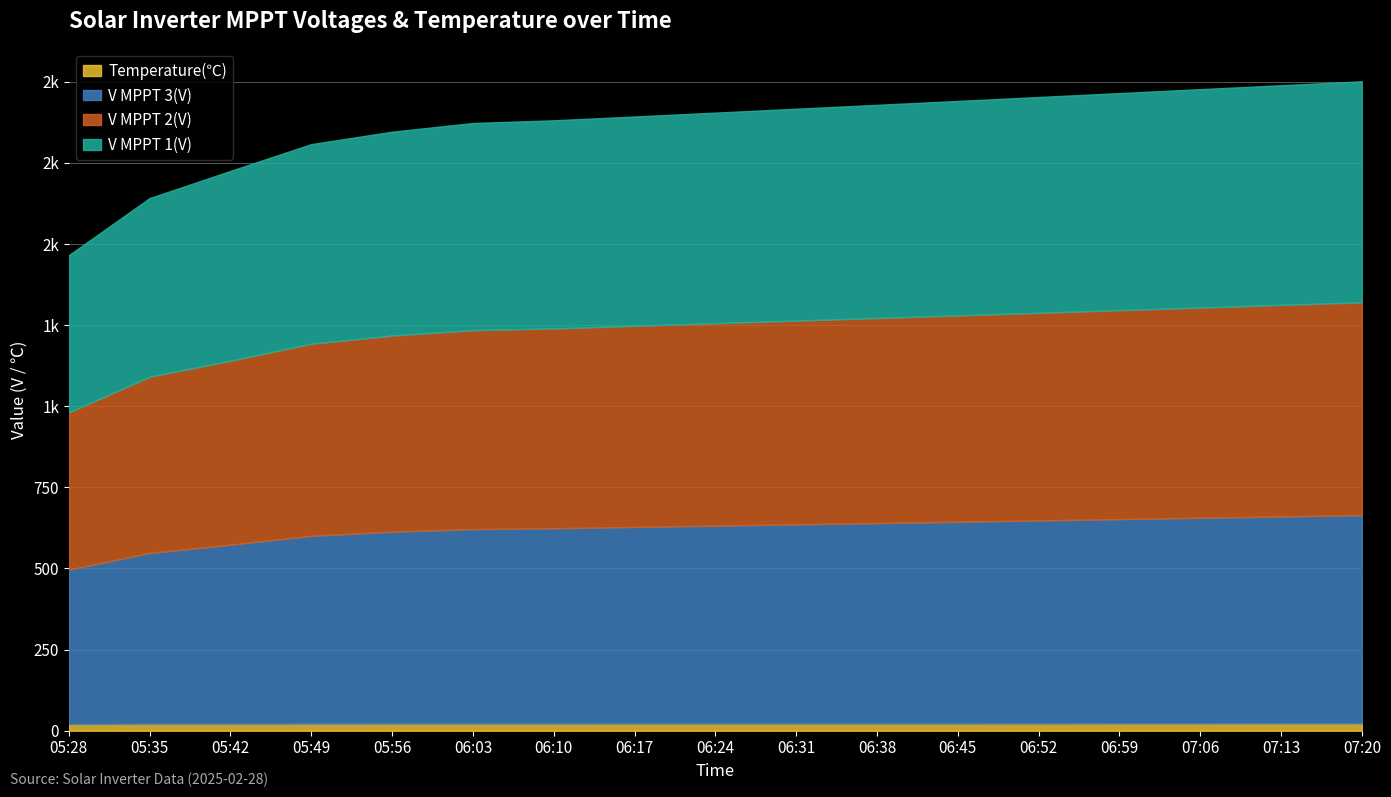

At which category is the sum across all series the highest?

07:20